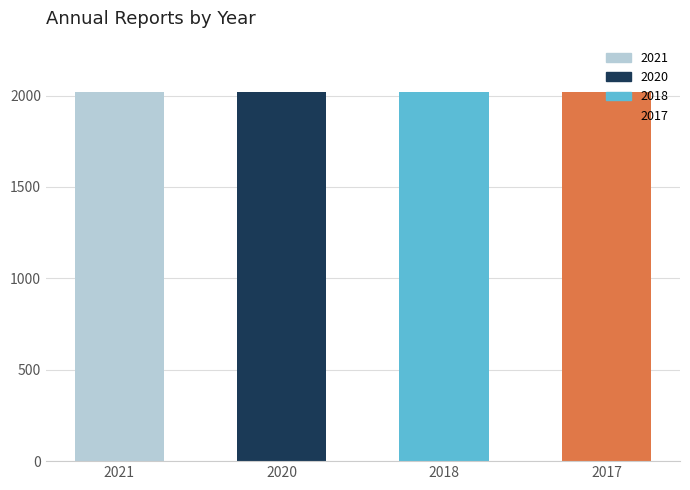

How many values are below 2020?

2